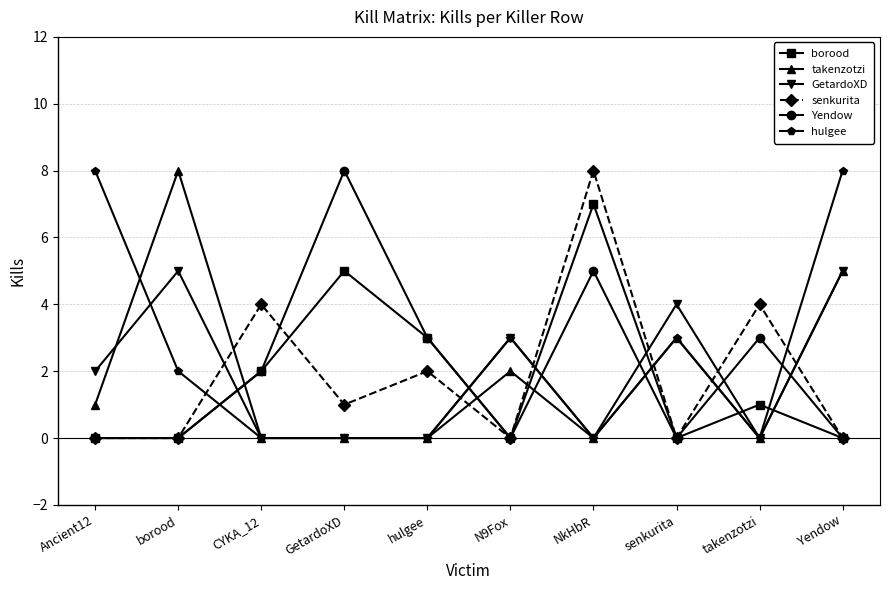

Where does the borood series first go above 1?

CYKA_12